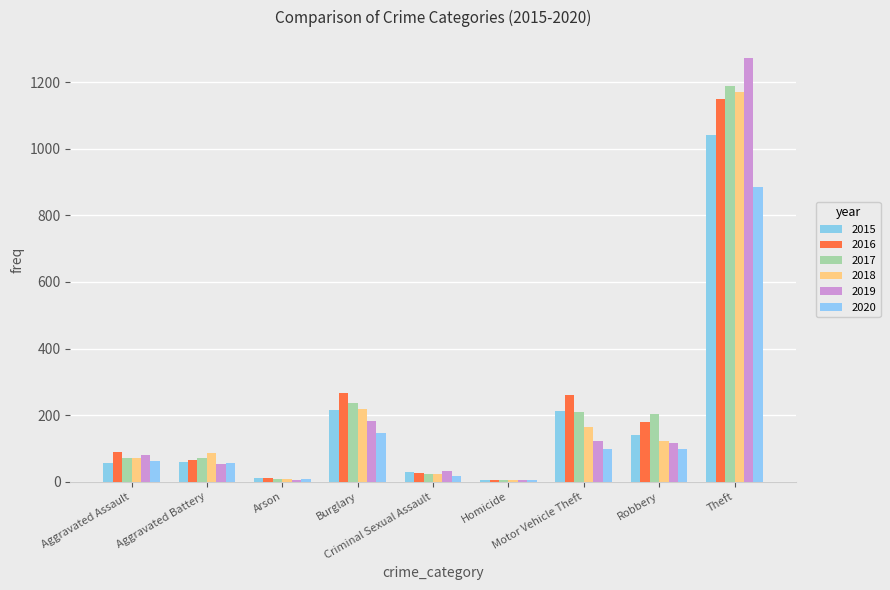

Count the number of categories in the chart.

9